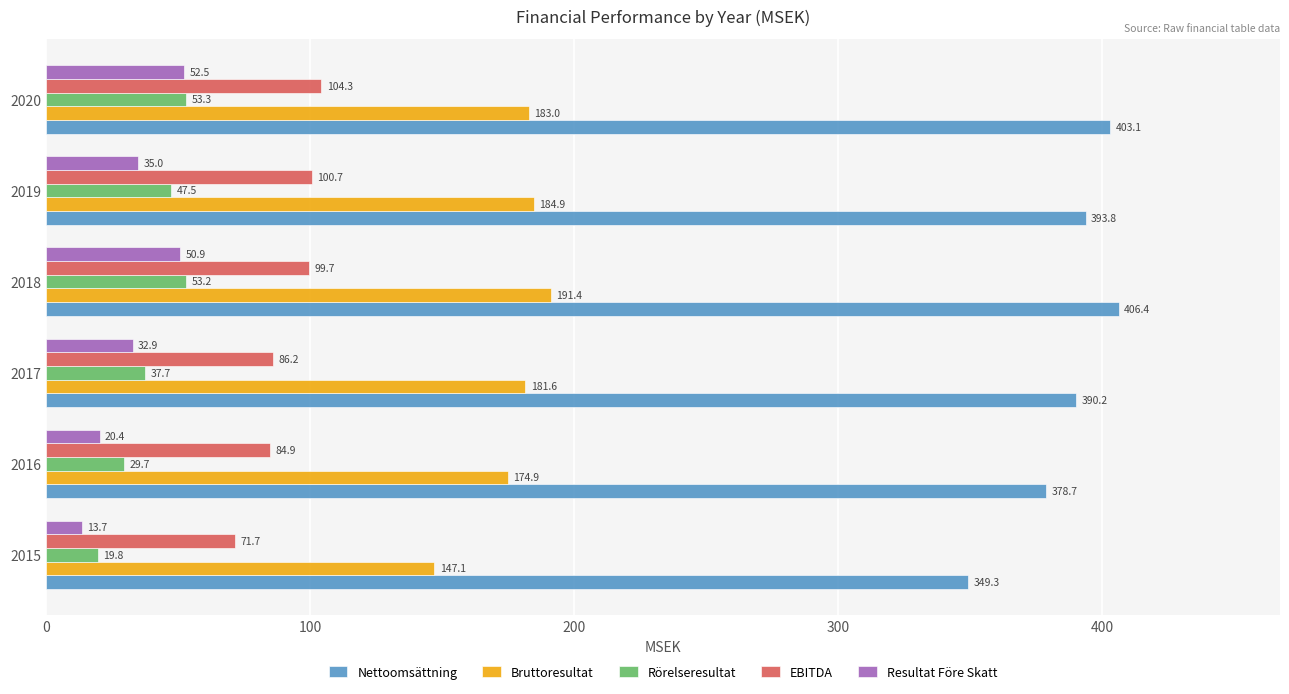

What is the minimum value for Bruttoresultat?

147.1